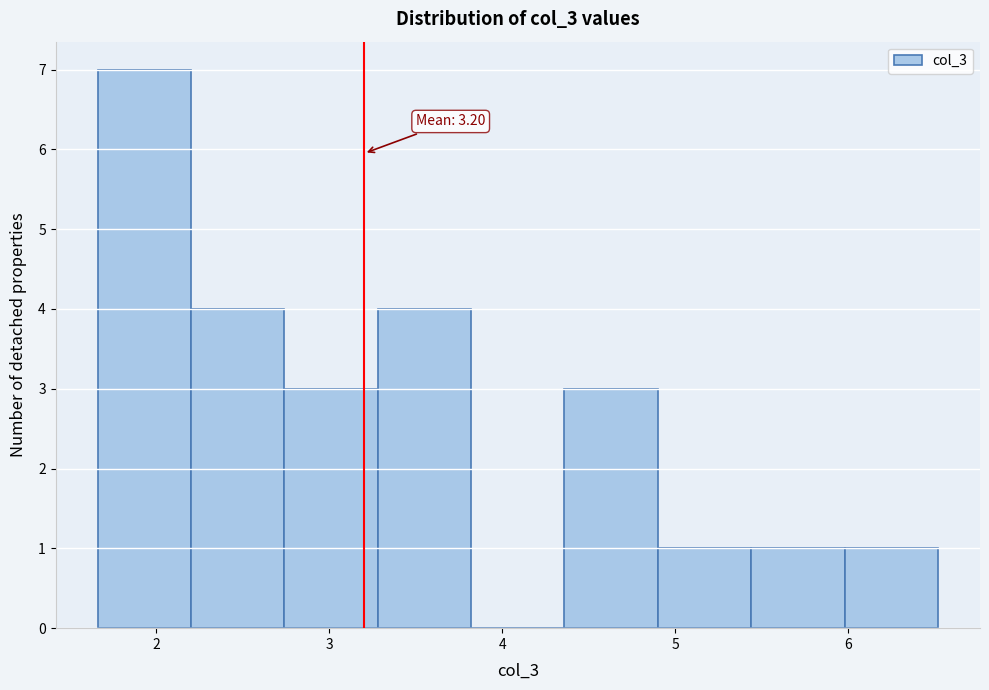

Which range on the x-axis has the tallest bar?

1.66 to 2.20